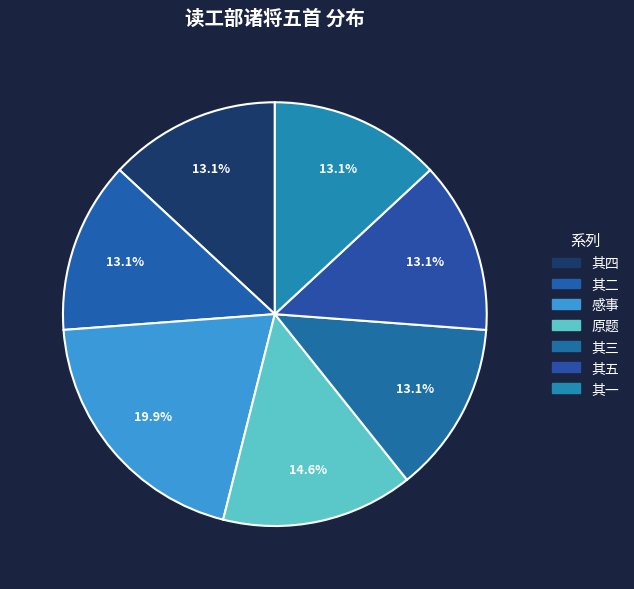

Is there any slice that represents more than half of the pie?

No